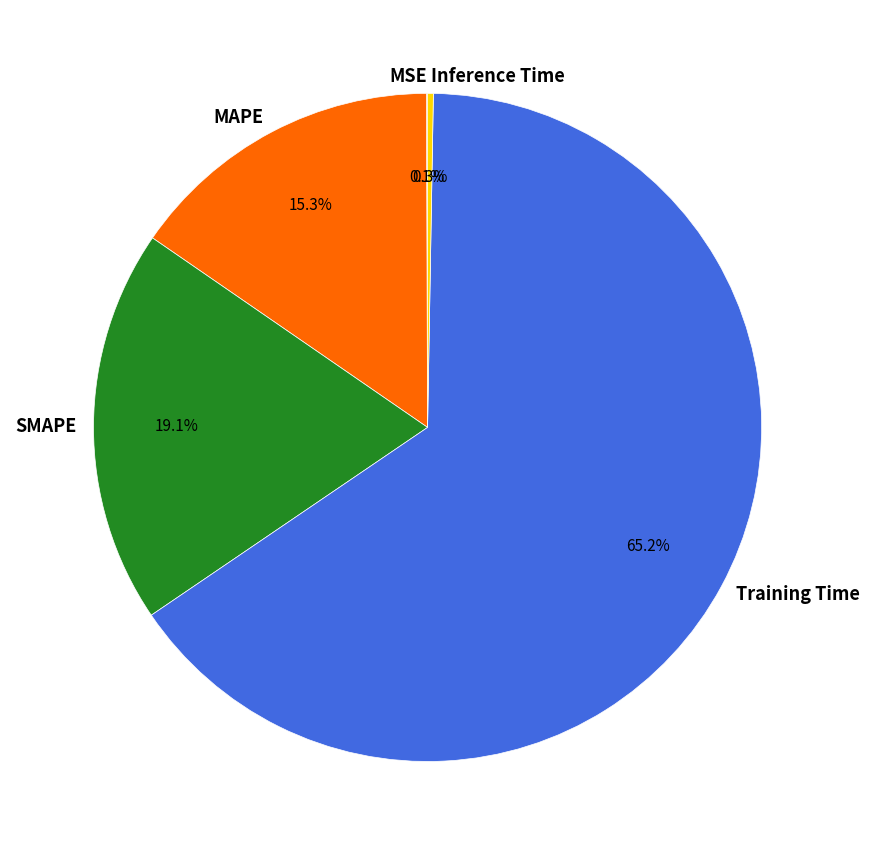

The SMAPE slice represents 19% of the pie. True or false?

True